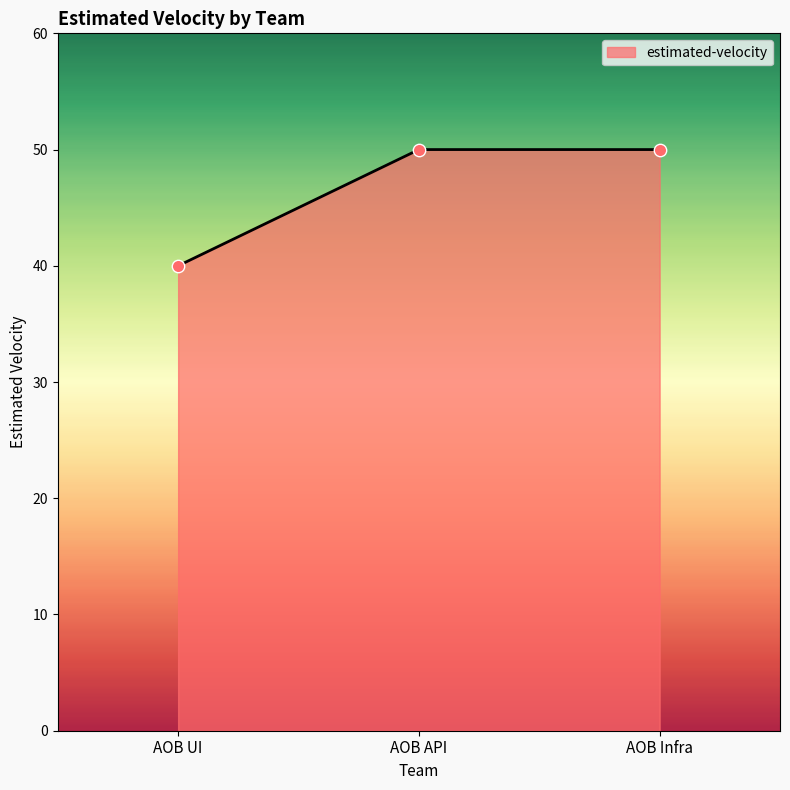

Approximately how many times larger is the value at AOB Infra compared to AOB API?

1.0